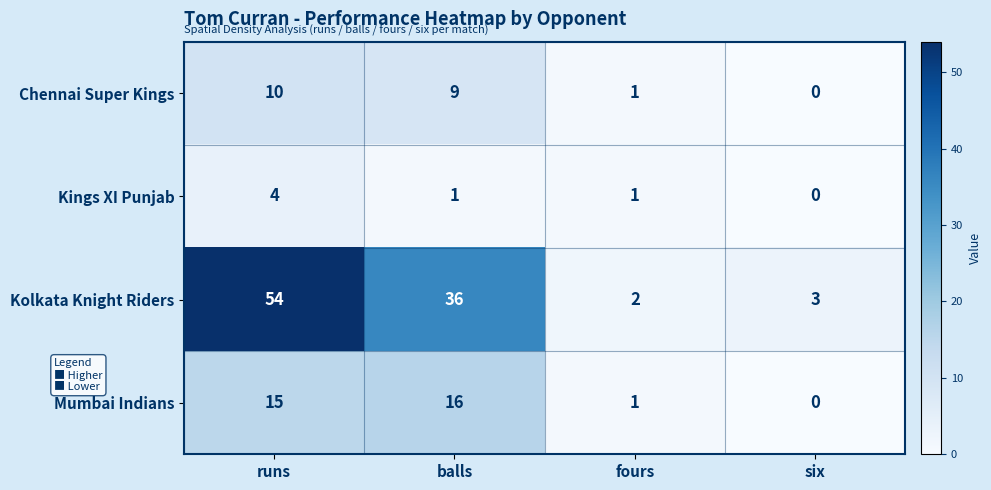

Rank the series at runs from lowest to highest value.

Kings XI Punjab, Chennai Super Kings, Mumbai Indians, Kolkata Knight Riders